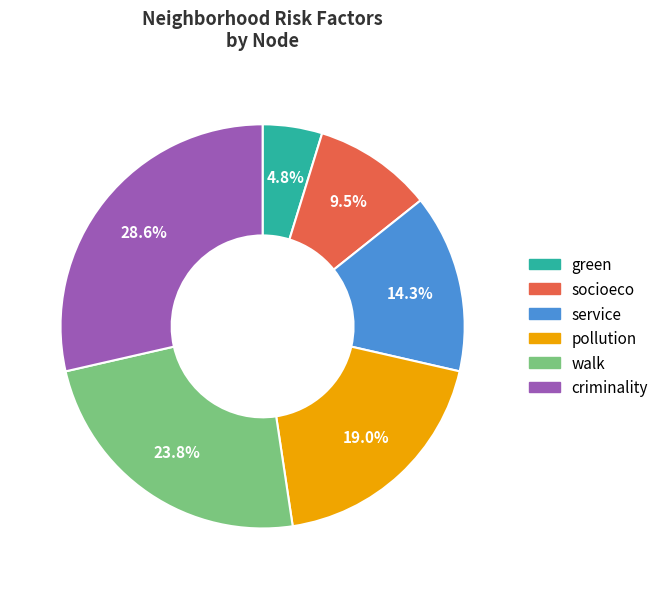

How many segments does this pie chart have?

6